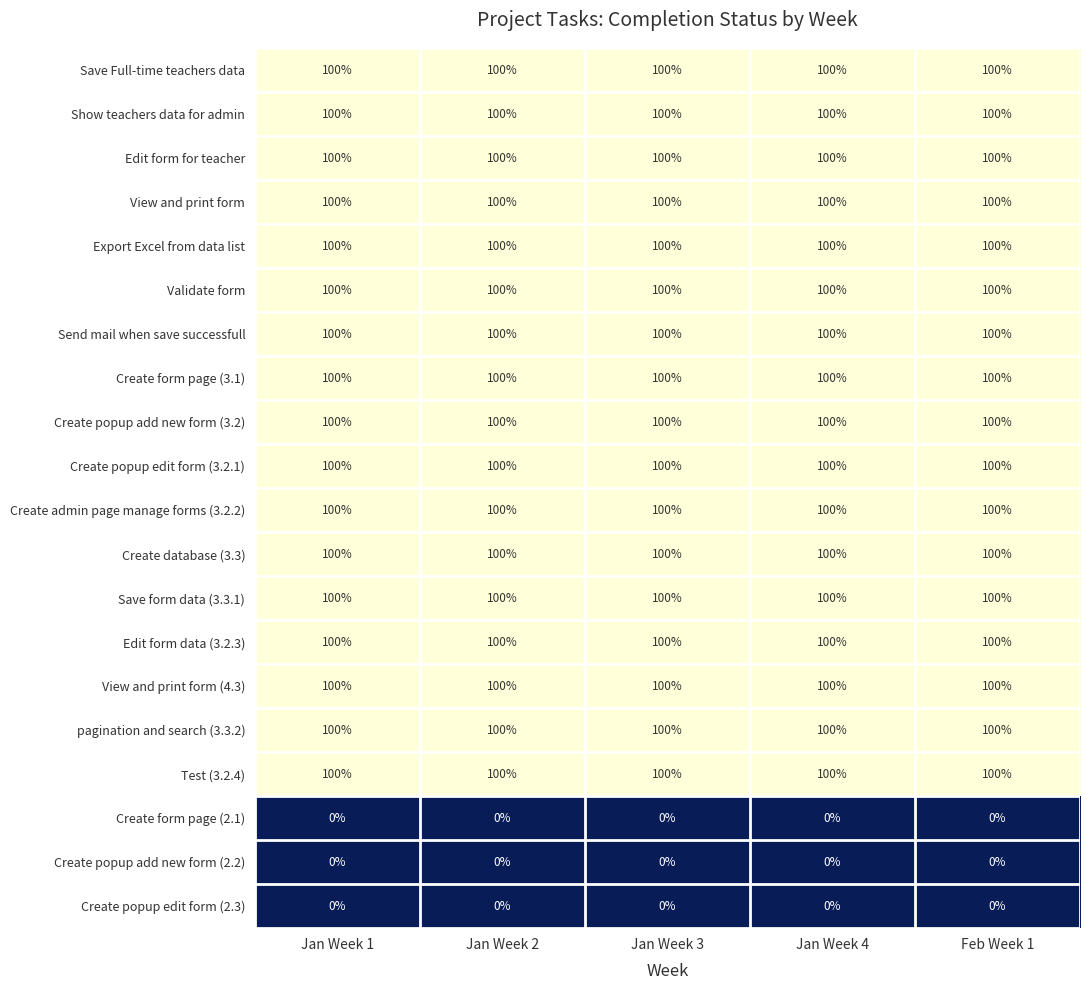

Is it true that Validate form equals 100 at Jan Week 1?

True